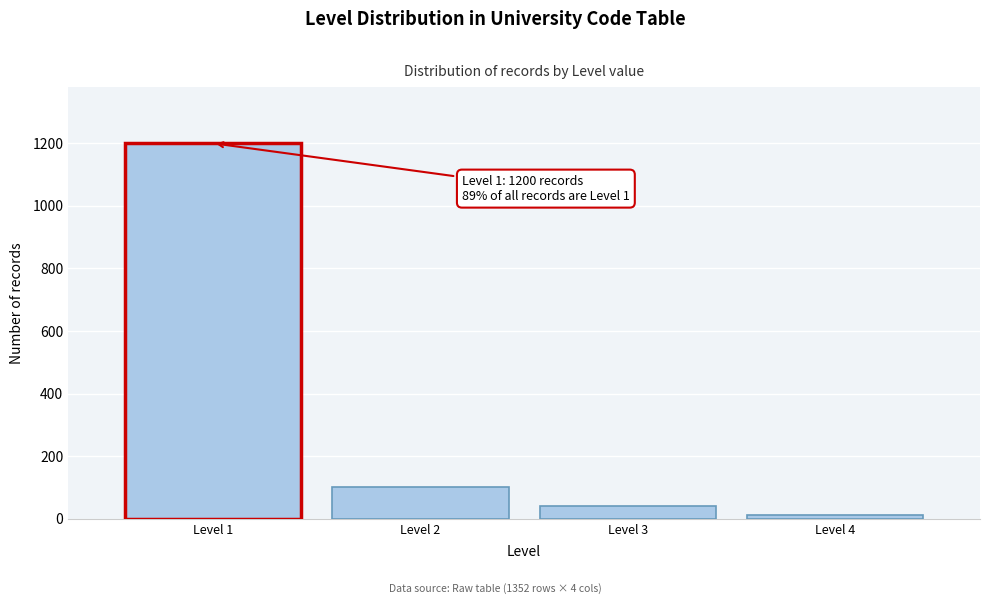

Which range on the x-axis has the tallest bar?

0.5 to 1.5